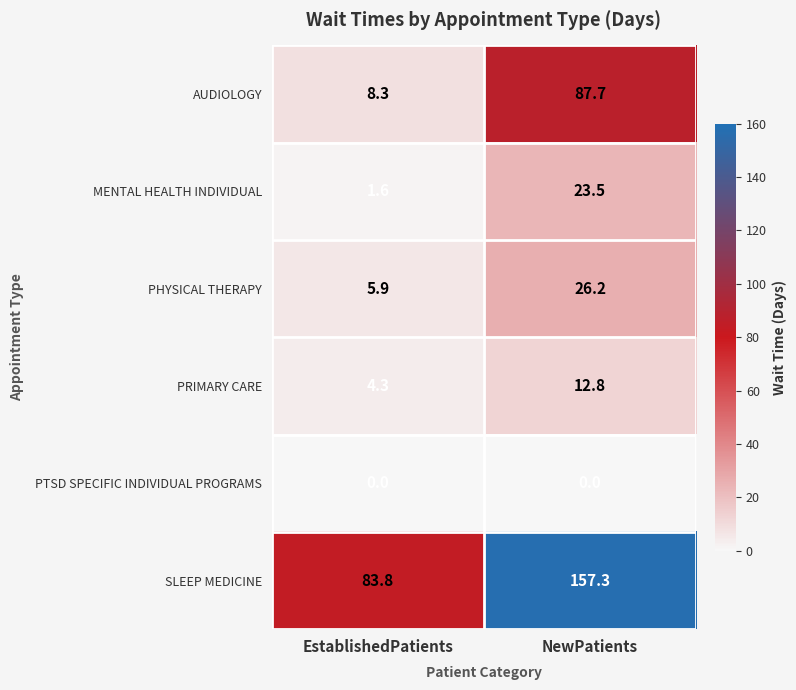

What is the greatest value displayed?

157.3